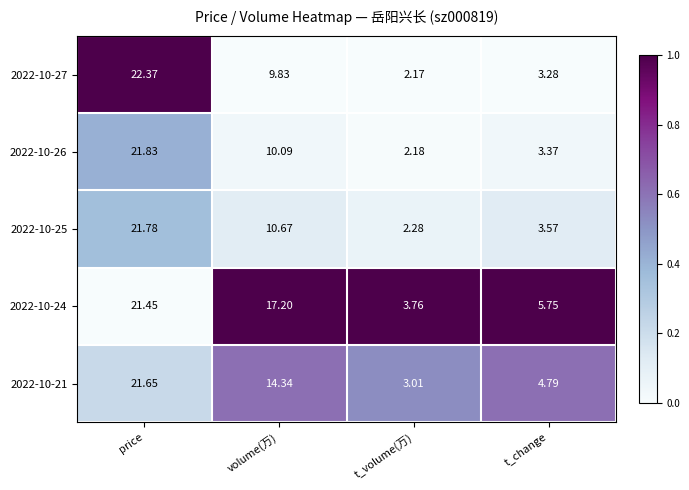

List the labels in order of 2022-10-24 value, largest first.

price, volume(万), t_change, t_volume(万)